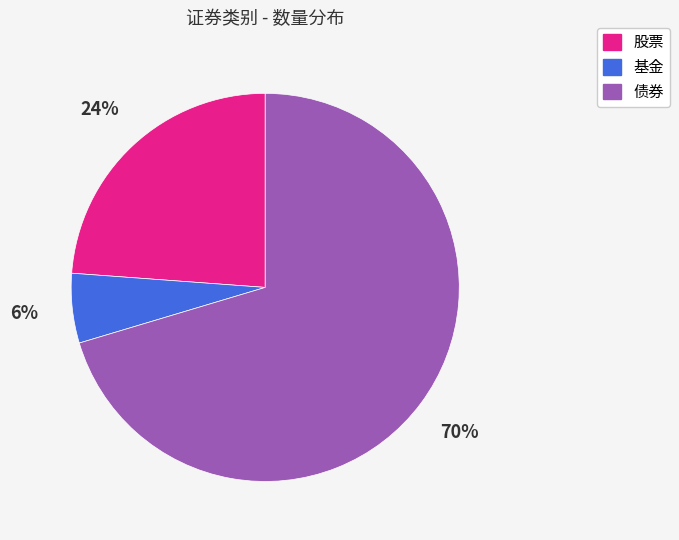

Does 债券 represent more than half of the total?

Yes